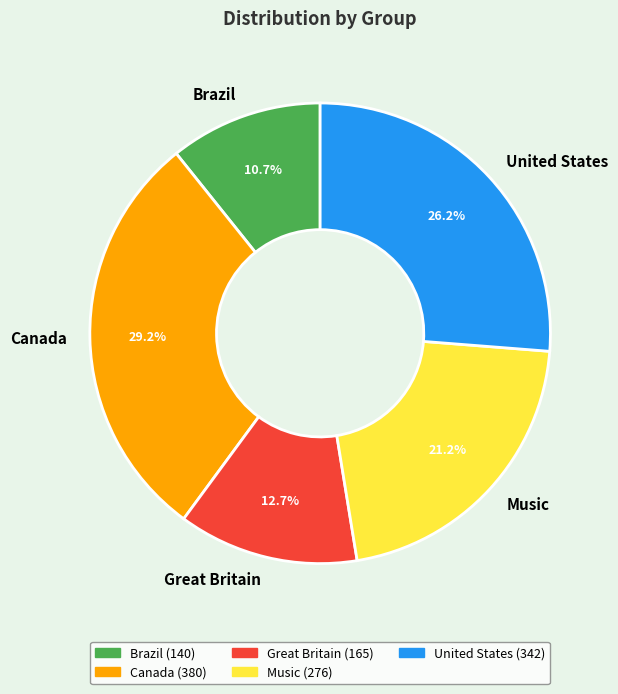

What is the largest slice in the pie chart?

Canada